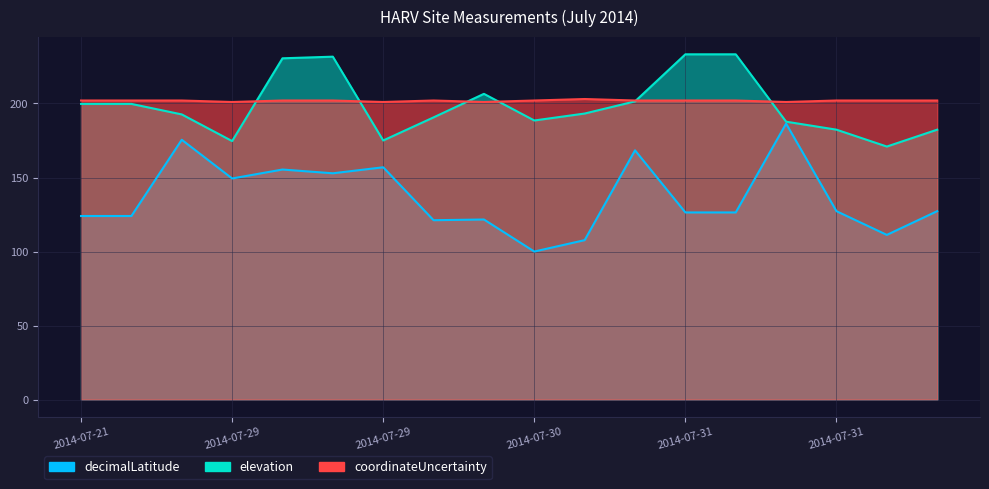

The elevation series shows 231.6 at 2014-07-29. True or false?

True